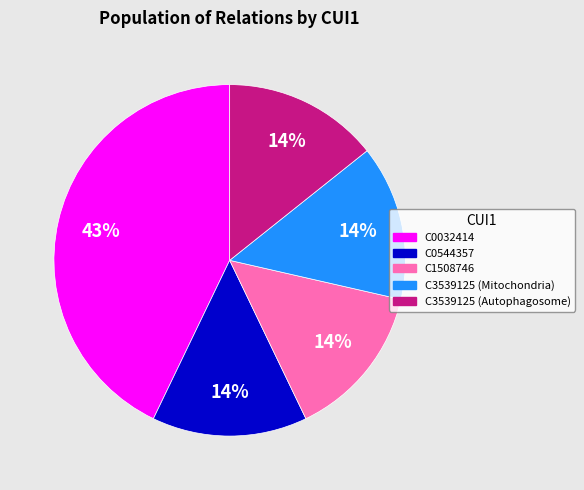

How many slices are in this pie chart?

5